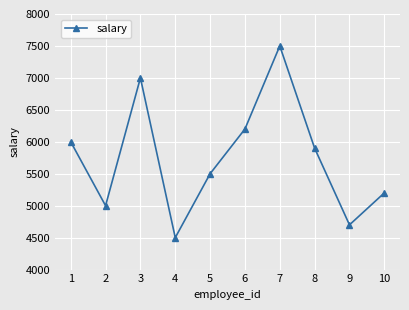

Reading right to left, what are all the values shown in this chart?

10=5200	9=4700	8=5900	7=7500	6=6200	5=5500	4=4500	3=7000	2=5000	1=6000